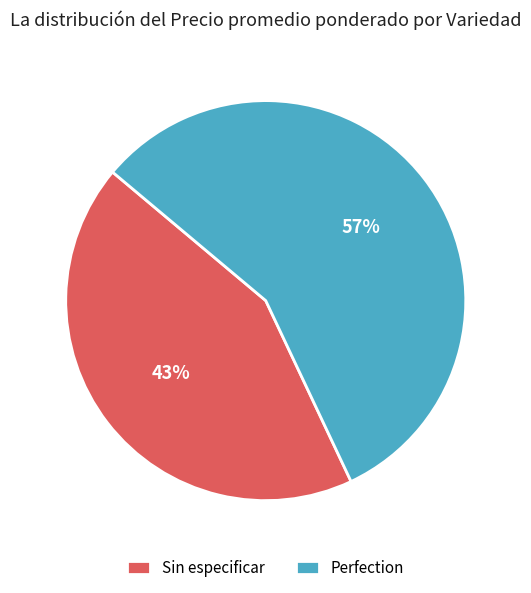

How many slices are in this pie chart?

2